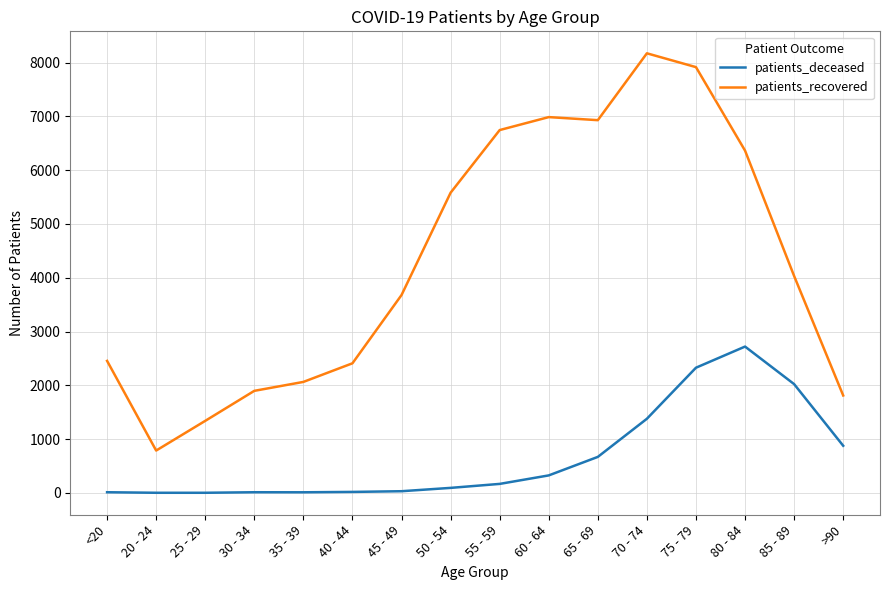

What is the average value of the patients_deceased series?

668